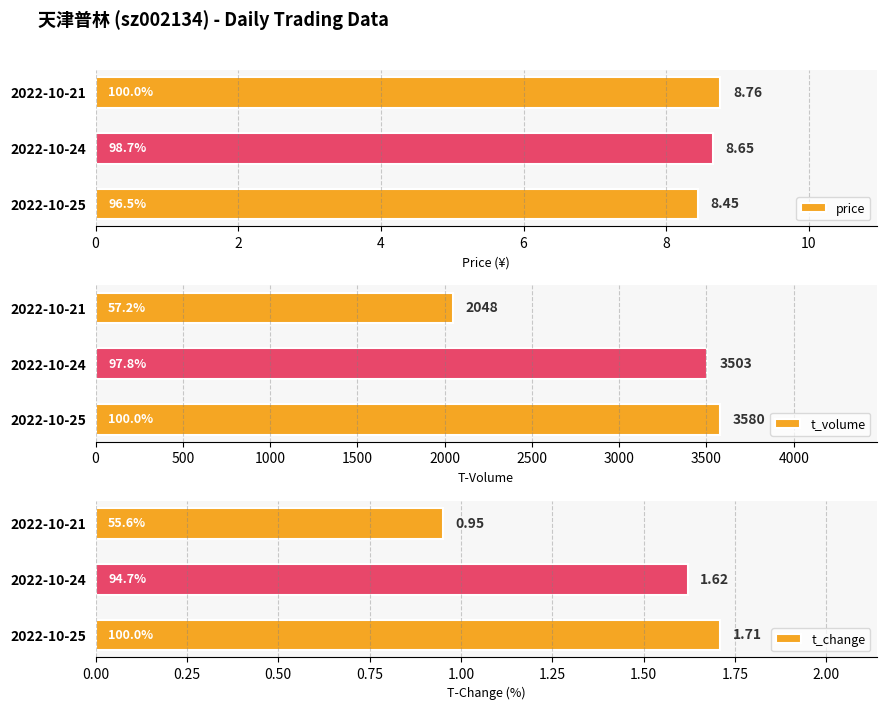

Rank the series by their maximum value, from lowest to highest.

t_change, price, t_volume